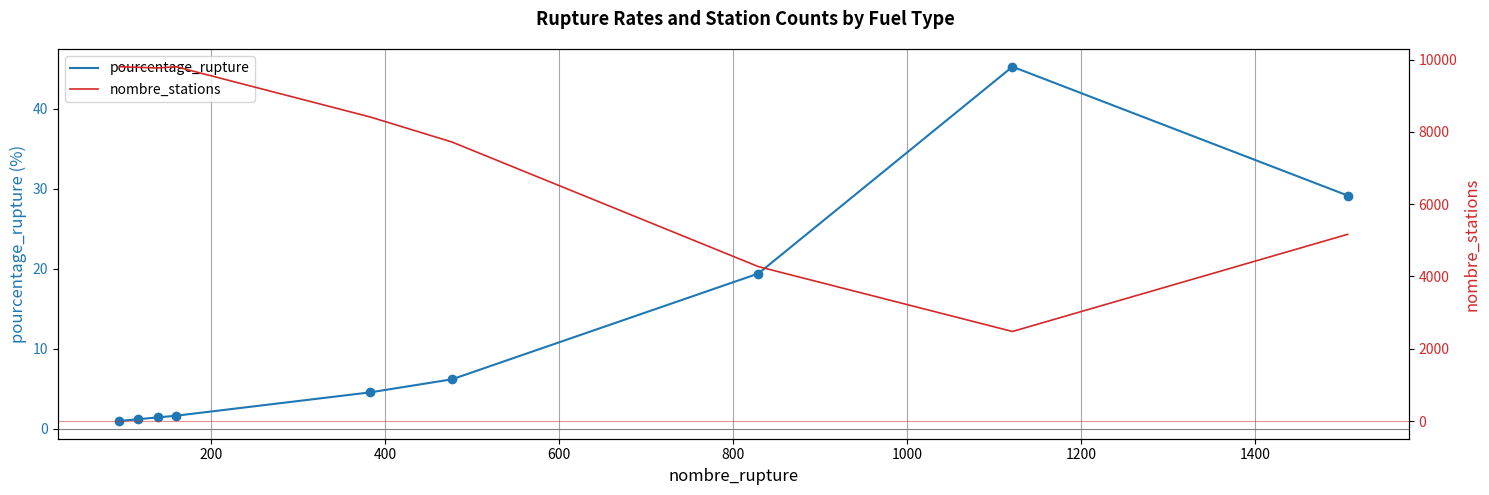

What is the difference between the maximum and minimum values in the pourcentage_rupture series?

44.3